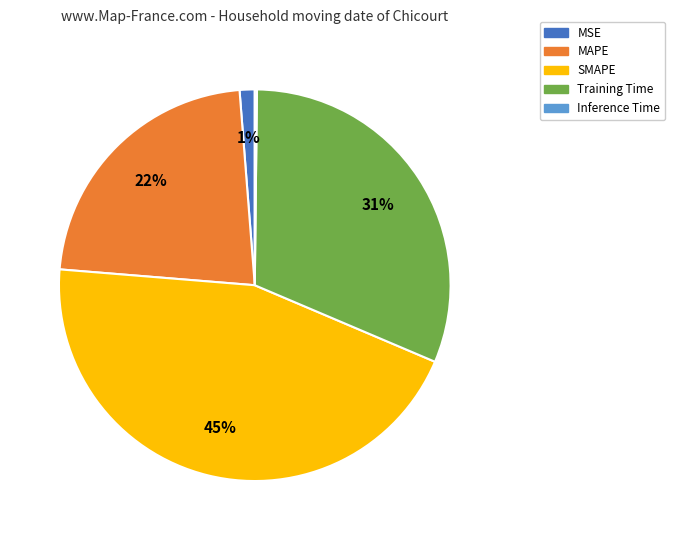

To the nearest percent, what is the difference between the SMAPE and MSE slice percentages?

44%